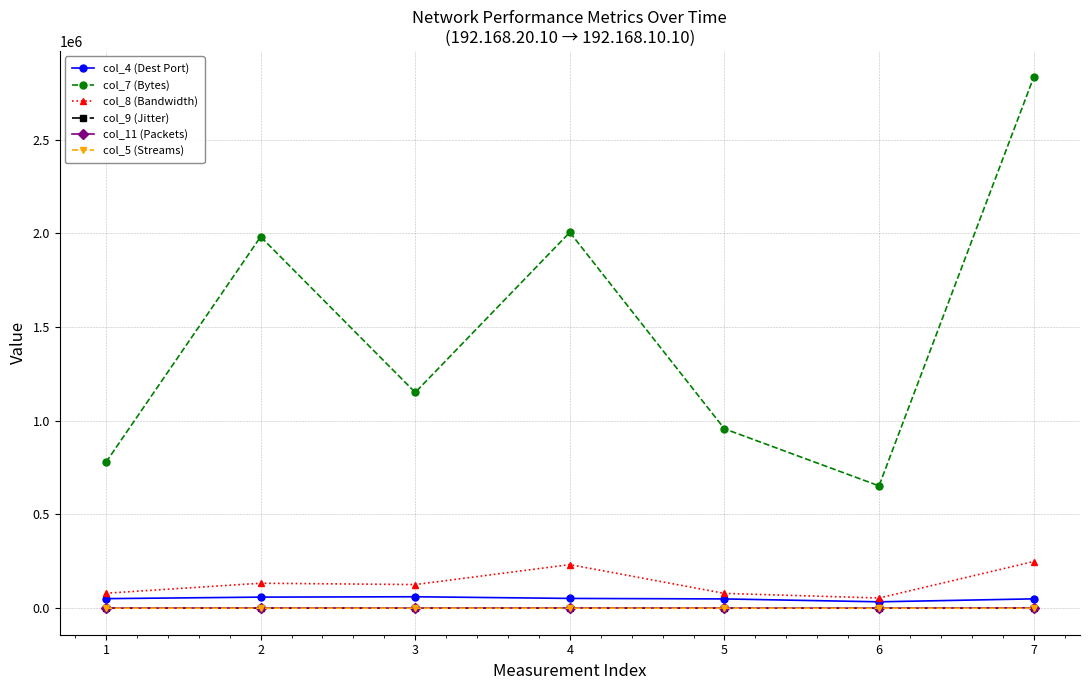

What is the greatest value displayed?

2831220.0